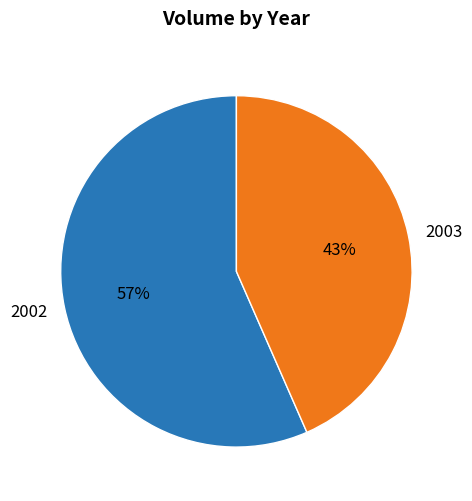

Which category has the biggest portion of the pie?

2002